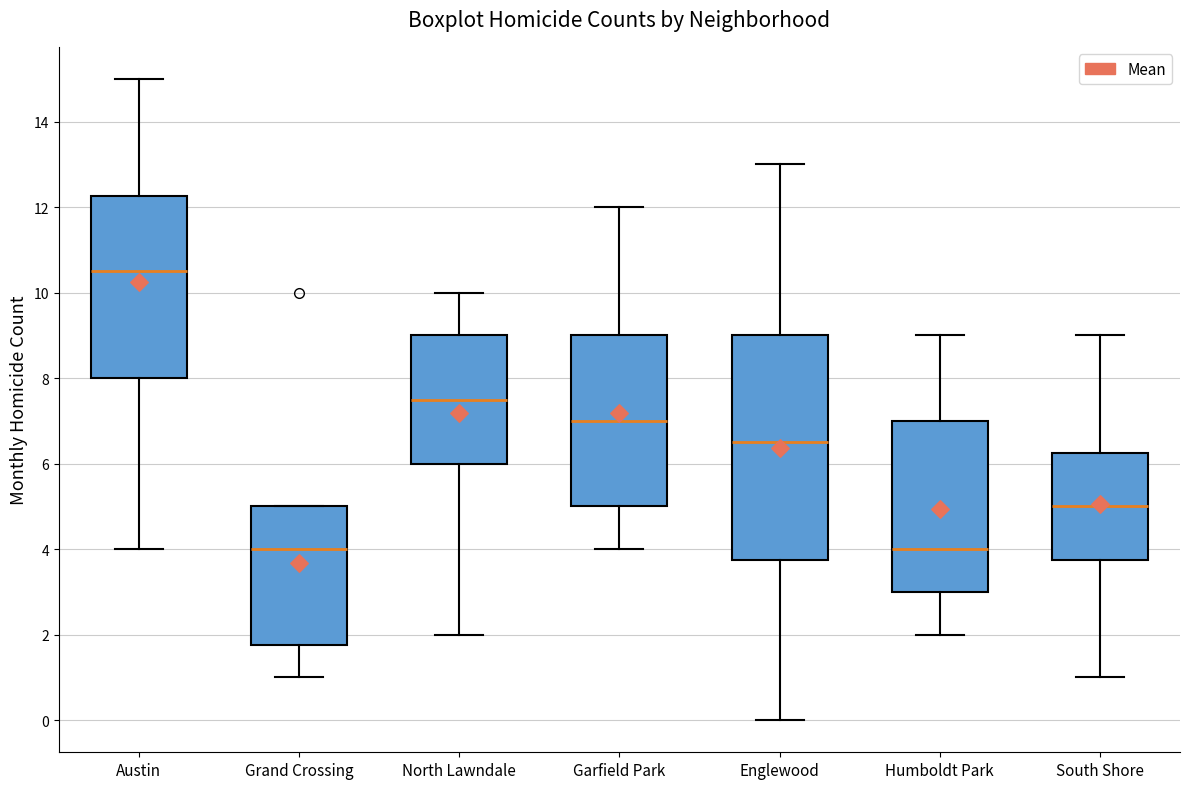

Reading left to right, transcribe this box plot: for each box, give where its median line is, the range the box spans, and where its two whiskers end, as read against the y-axis. The values are not printed on the chart, so give them approximately, as read against the axis.

Austin: median 10.6, box 8.0 to 12.2, whiskers 4.0 to 15.0
Grand Crossing: median 4.0, box 1.8 to 5.0, whiskers 1.0 to 5.0
North Lawndale: median 7.6, box 6.0 to 9.0, whiskers 2.0 to 10.0
Garfield Park: median 7.0, box 5.0 to 9.0, whiskers 4.0 to 12.0
Englewood: median 6.6, box 3.8 to 9.0, whiskers 0.0 to 13.0
Humboldt Park: median 4.0, box 3.0 to 7.0, whiskers 2.0 to 9.0
South Shore: median 5.0, box 3.8 to 6.2, whiskers 1.0 to 9.0